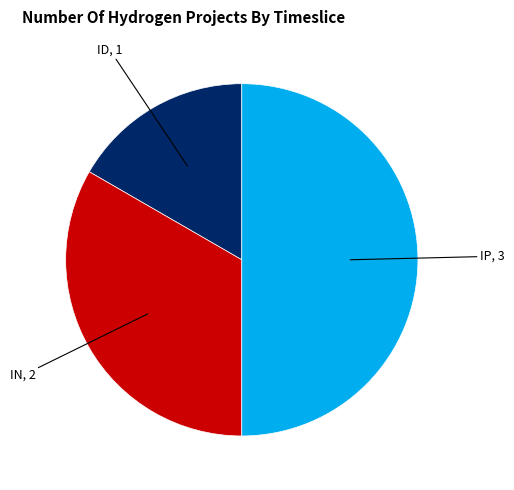

How many slices are in this pie chart?

3